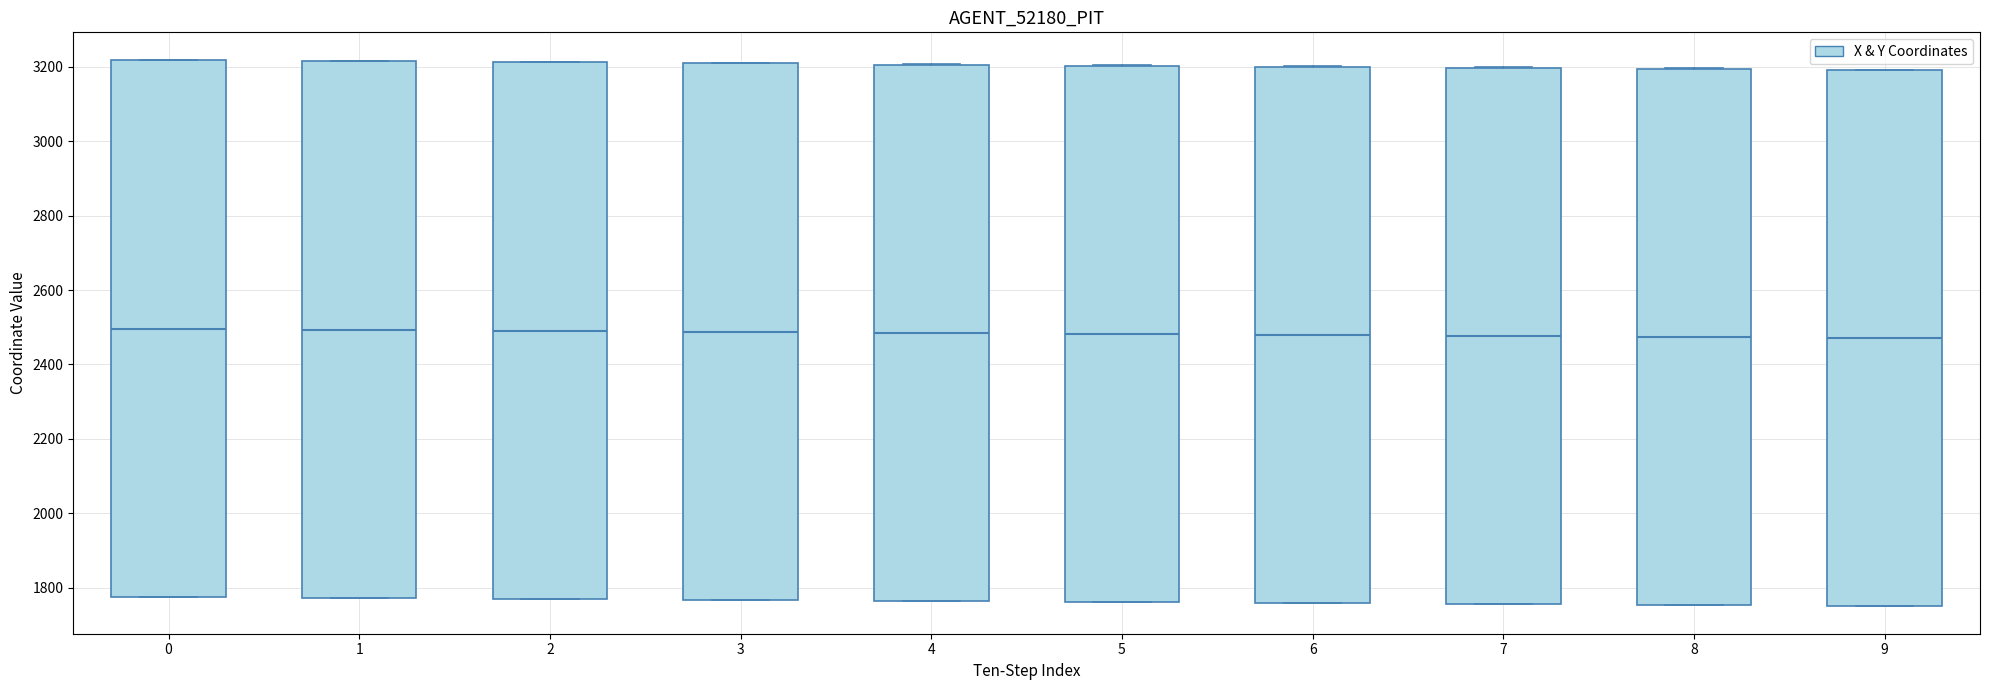

Where is the lower edge of the box at x = 6 on the y-axis? The values are not printed on the chart, so give them approximately, as read against the axis.

1760